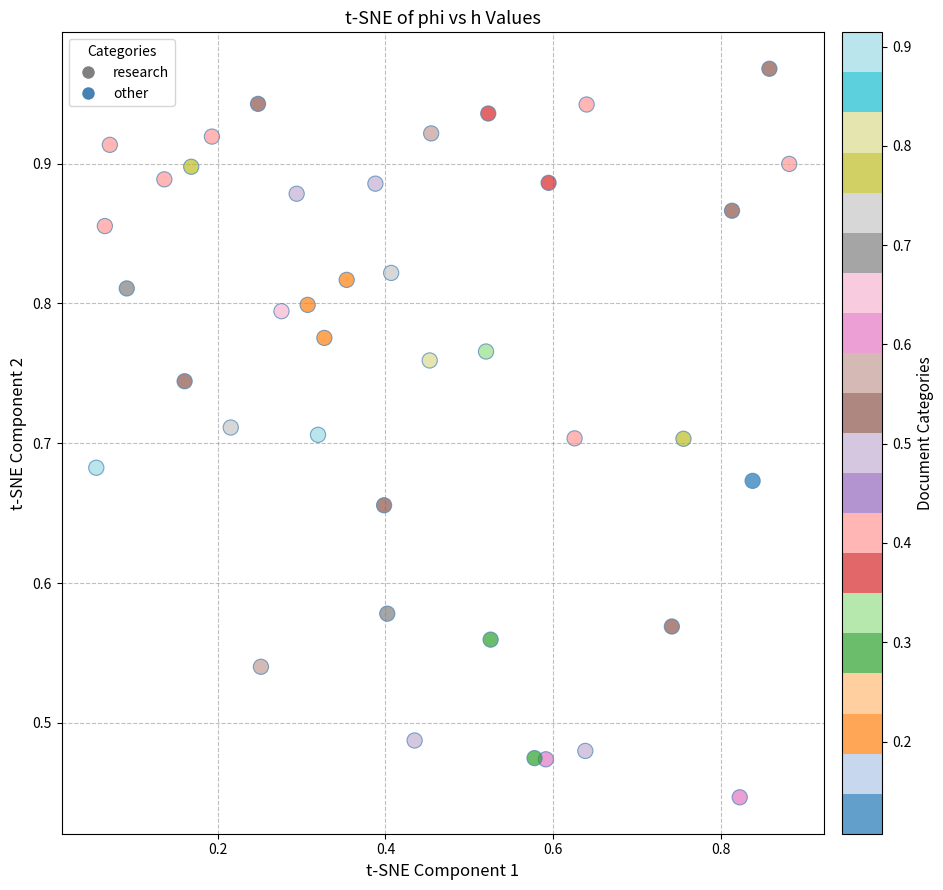

How many data points are displayed?

40